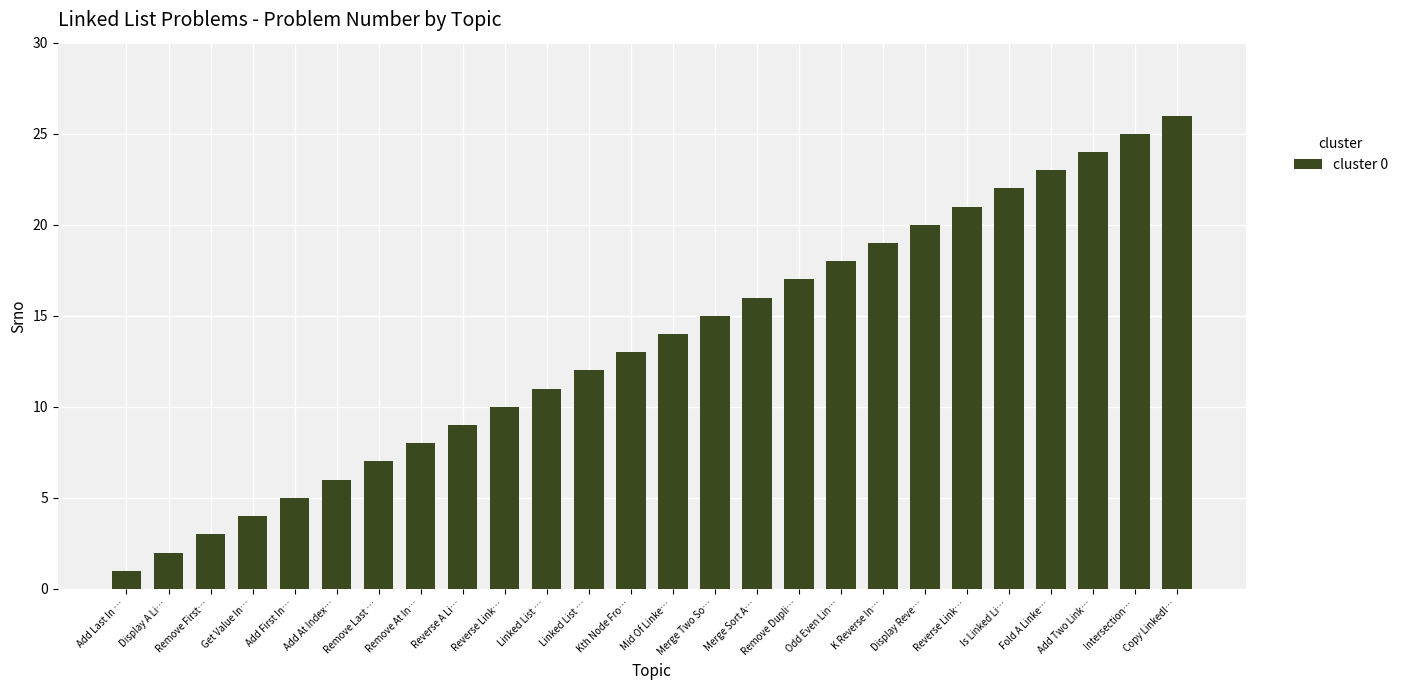

How many distinct data groups are displayed?

1